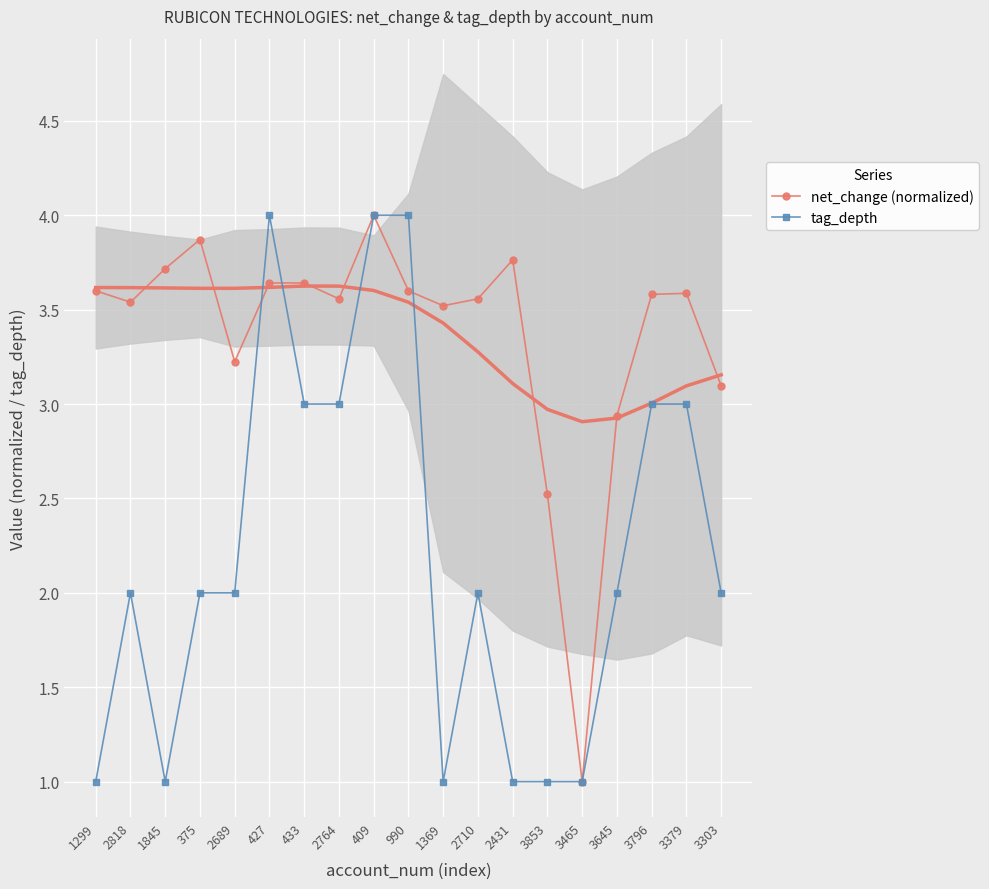

What is the sum of the net_change (normalized) values at 375 and 2818?

7.4